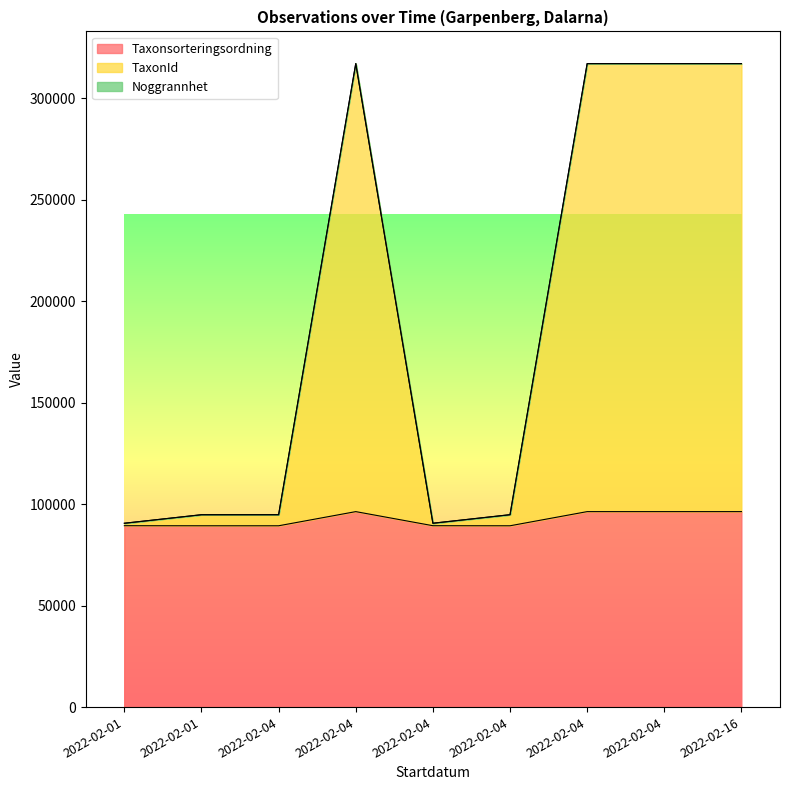

At which category is the sum across all series the highest?

2022-02-04